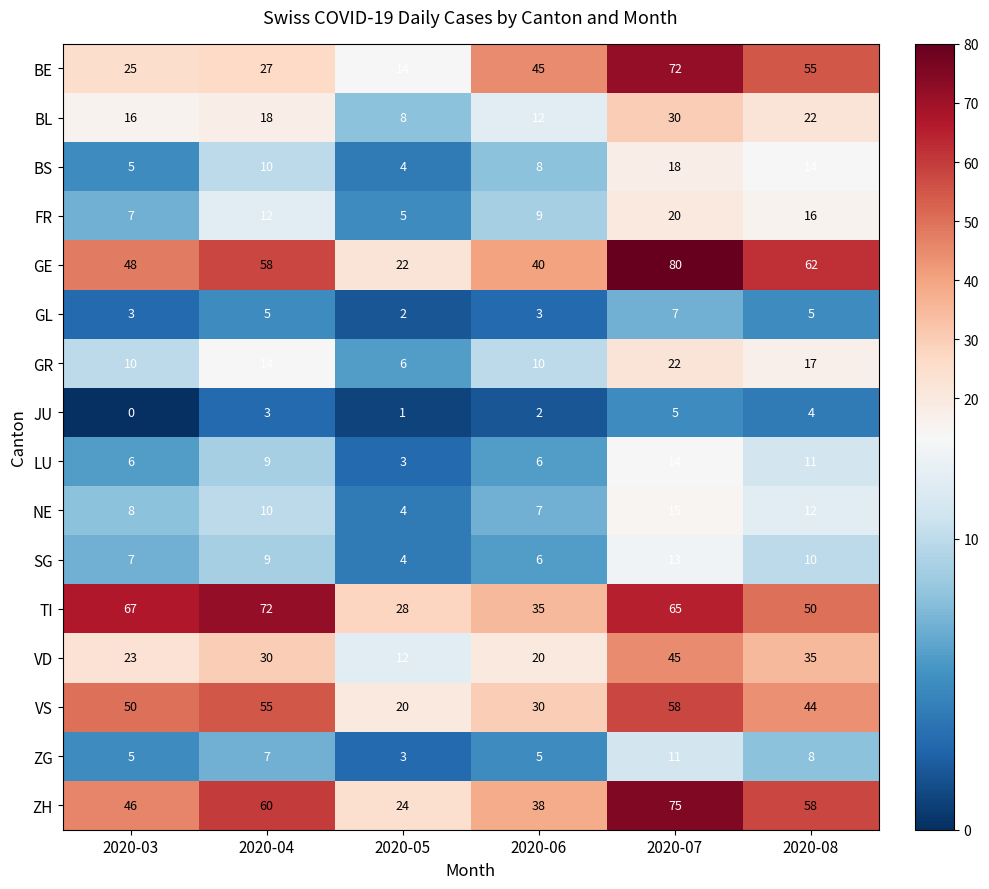

True or false: VD has a value of 30 at 2020-04.

True